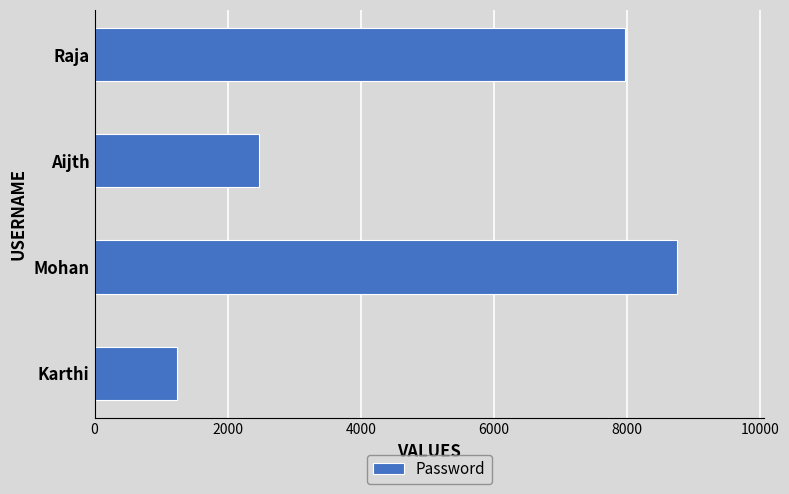

What is the sum of all values?

20409